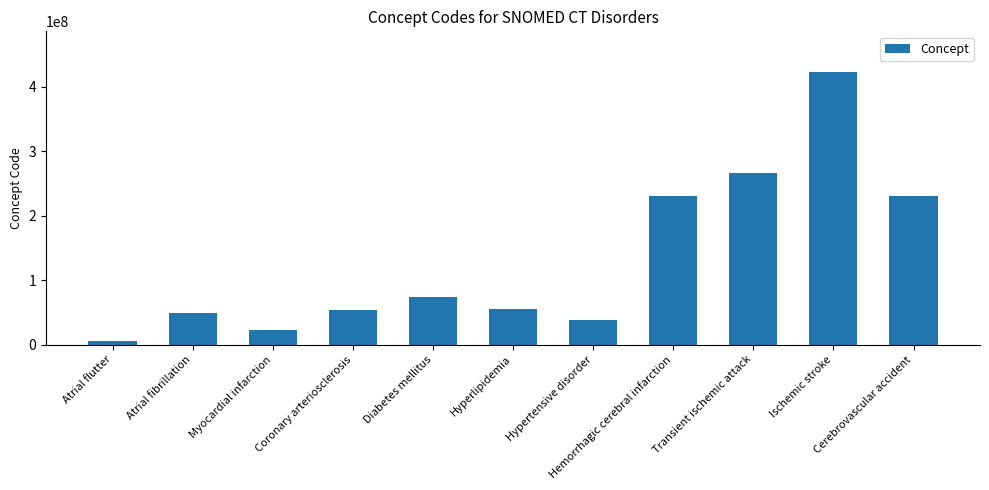

What is the maximum value shown in the chart?

422504002